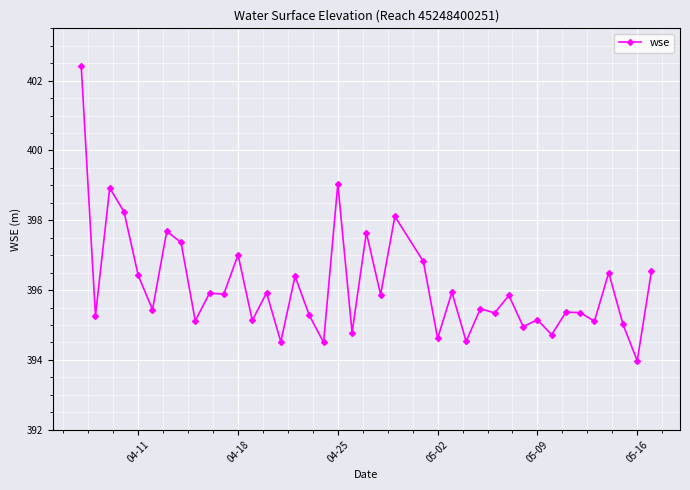

What is the difference between the maximum and second lowest values?

7.9